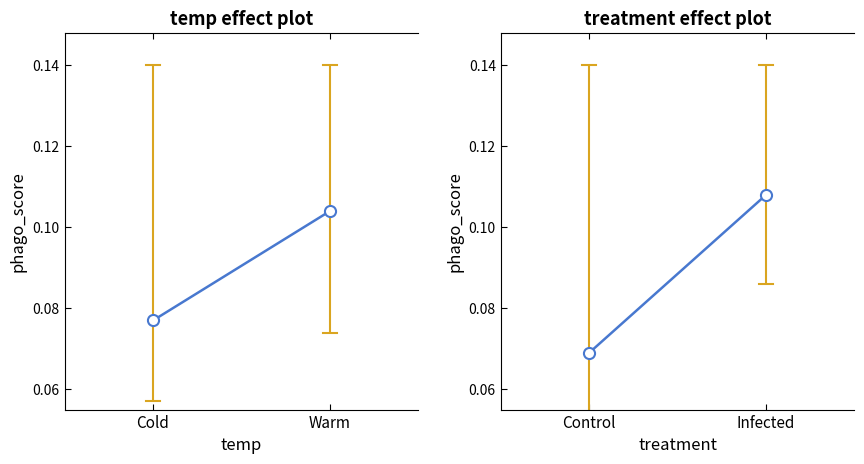

What is the label of the 2nd point from the right?

Cold